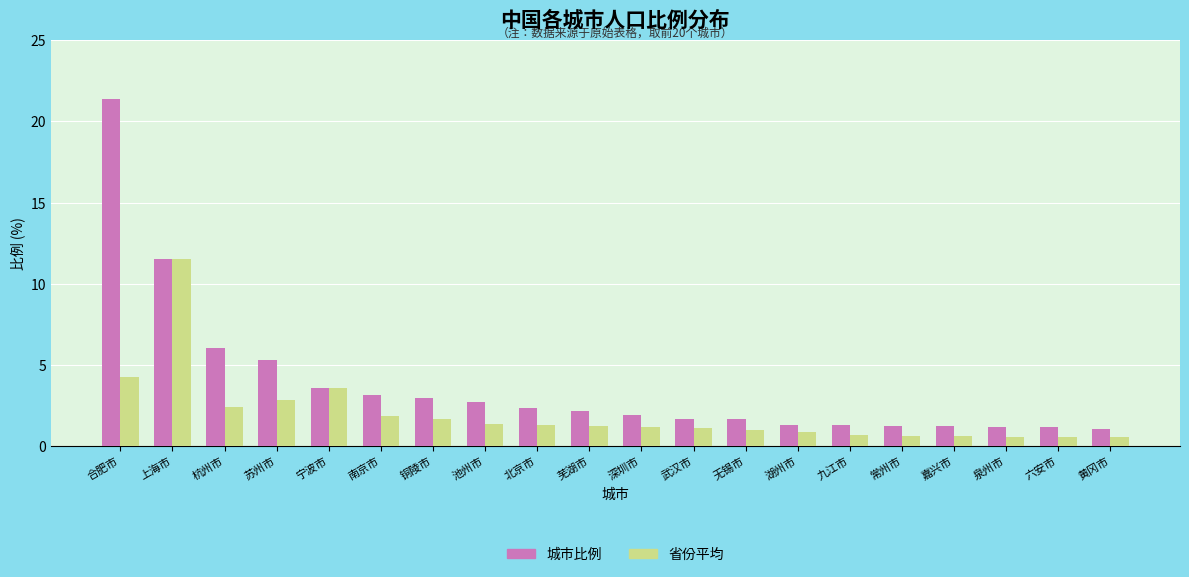

Is it true that 城市比例 equals 6.0 at 杭州市?

True